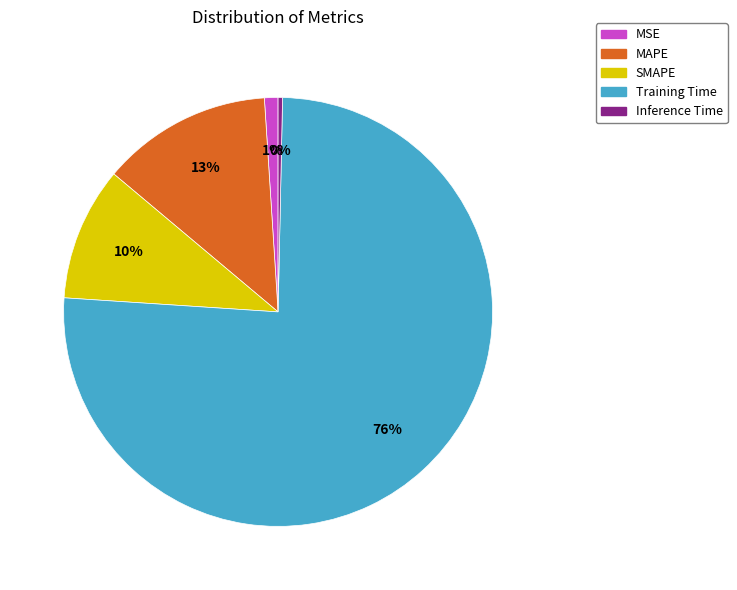

How many slices are in this pie chart?

5